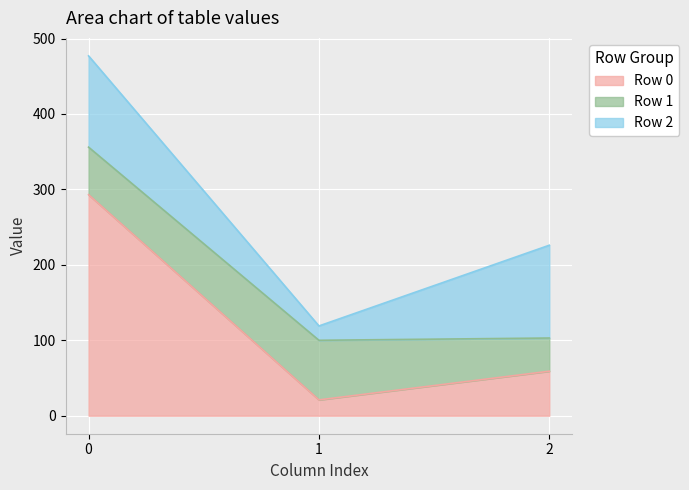

The Row 2 series shows 81 at 2. True or false?

False